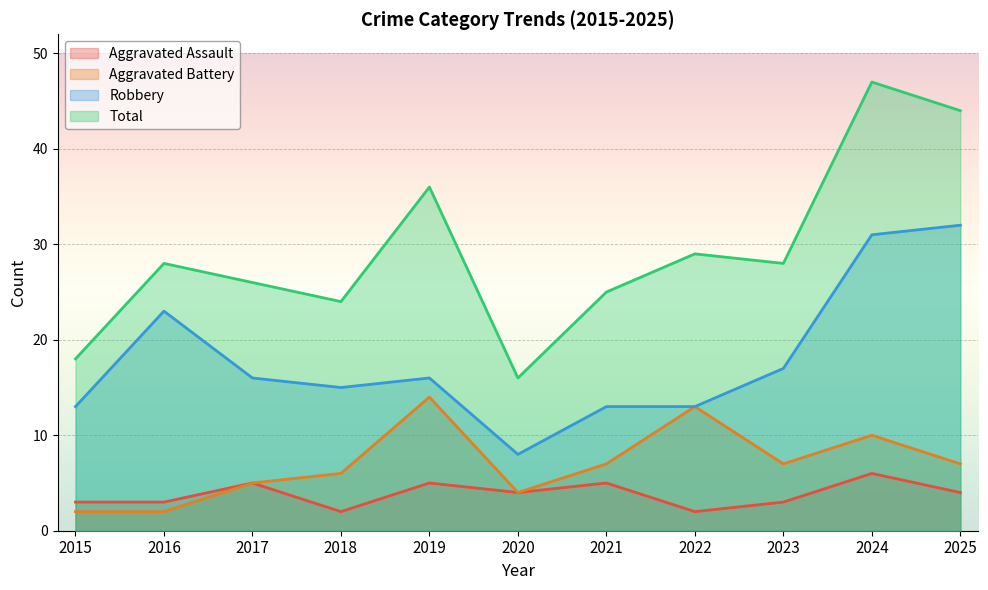

Is it true that Aggravated Battery equals 0 at 2016?

False